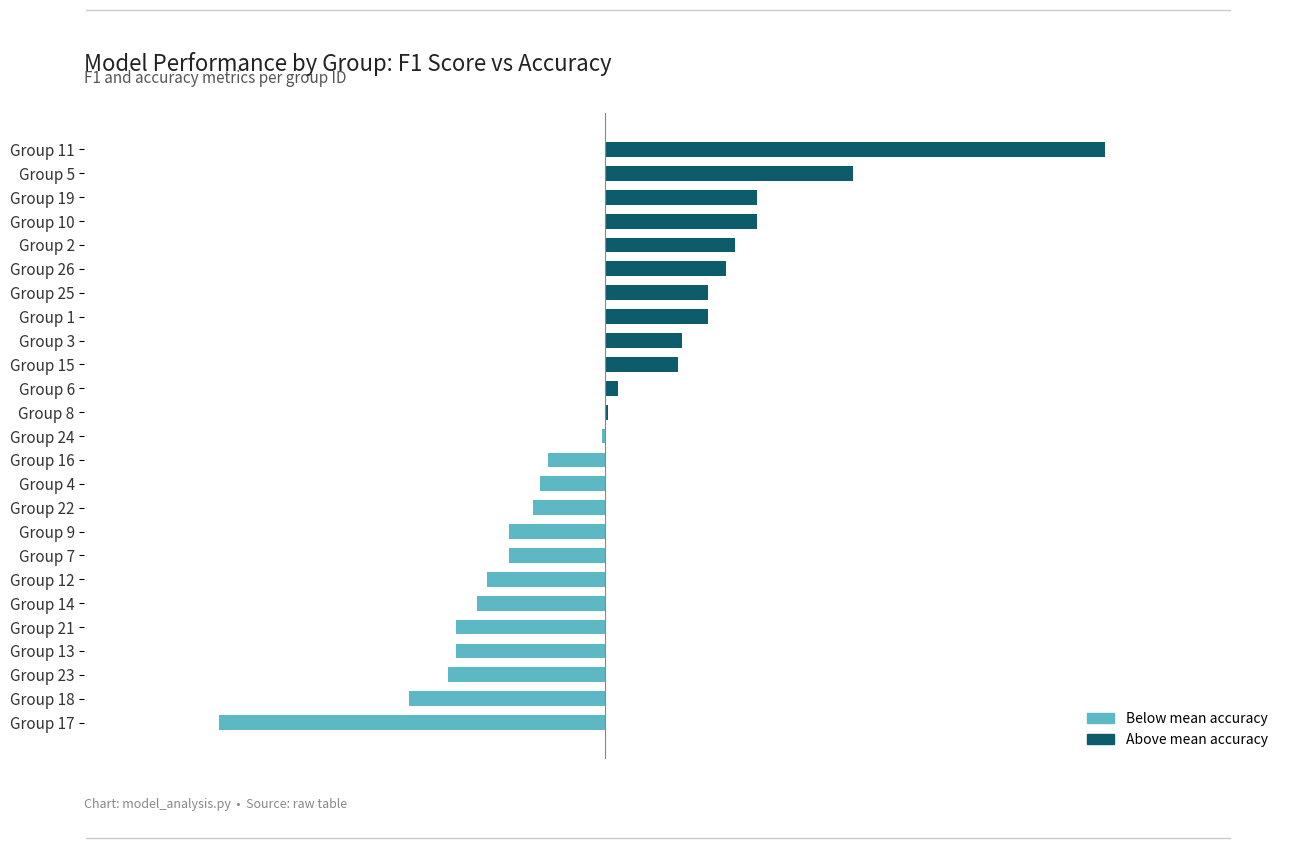

Which category has the highest value across all series?

Group 11